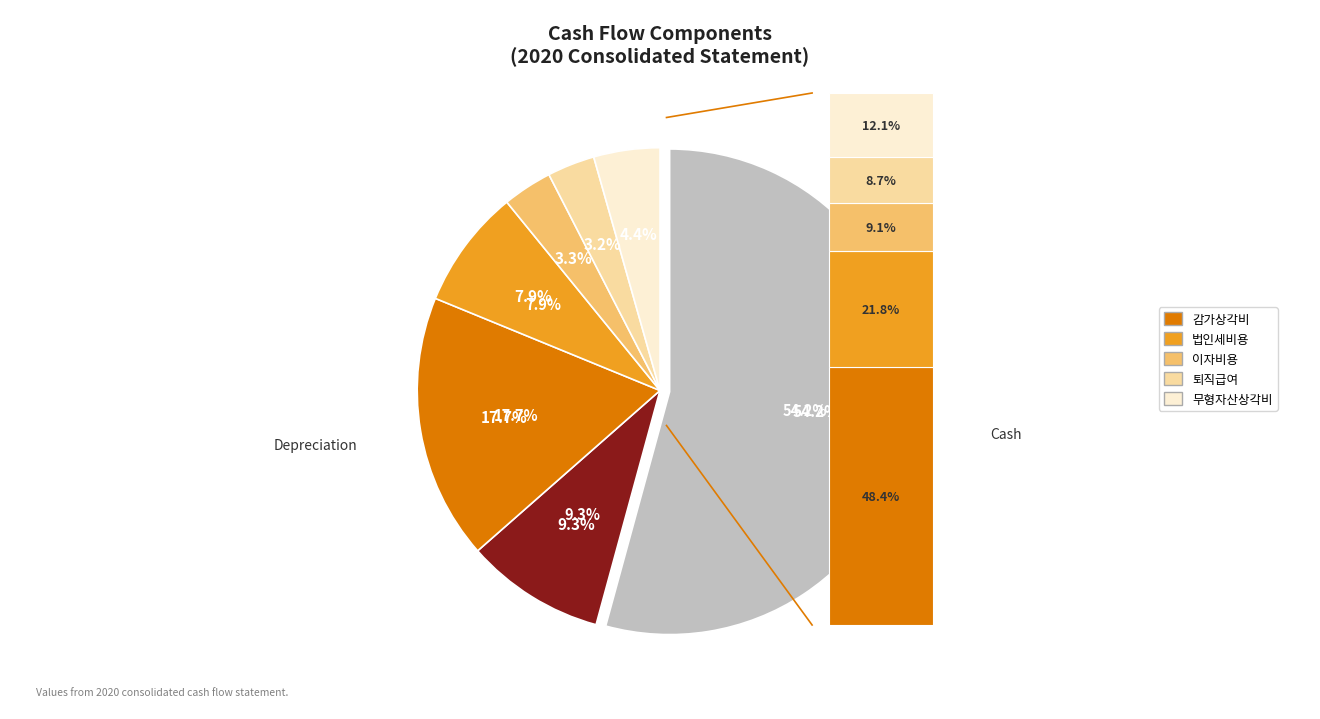

Is it true that Income tax expense is 22% of the pie?

False